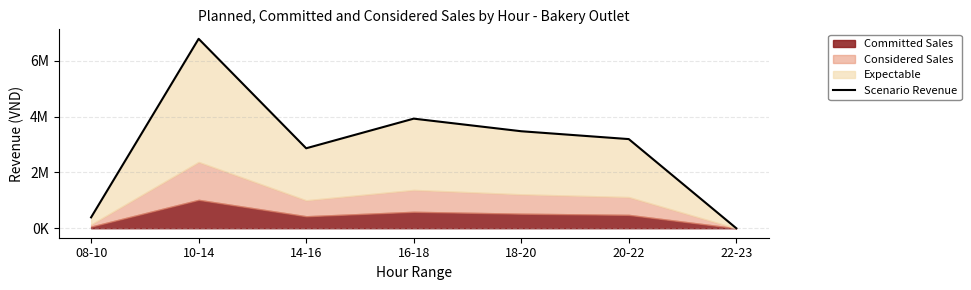

At which label is the value closest to 3393257?

18-20